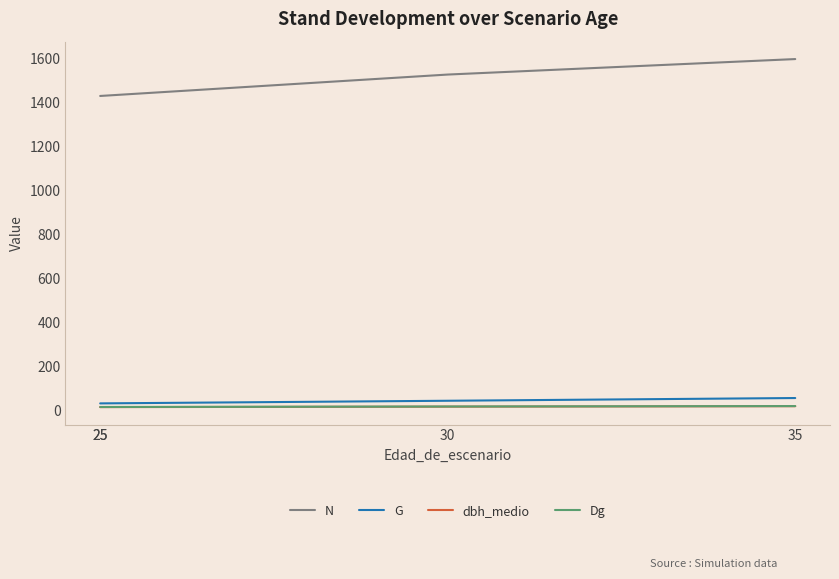

How many lines are shown in the chart?

4